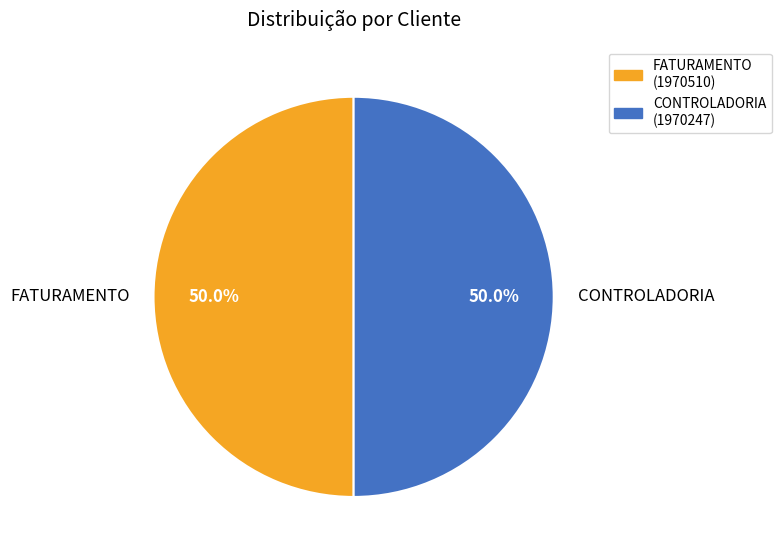

To the nearest percent, what is the combined percentage of CONTROLADORIA and FATURAMENTO?

100%